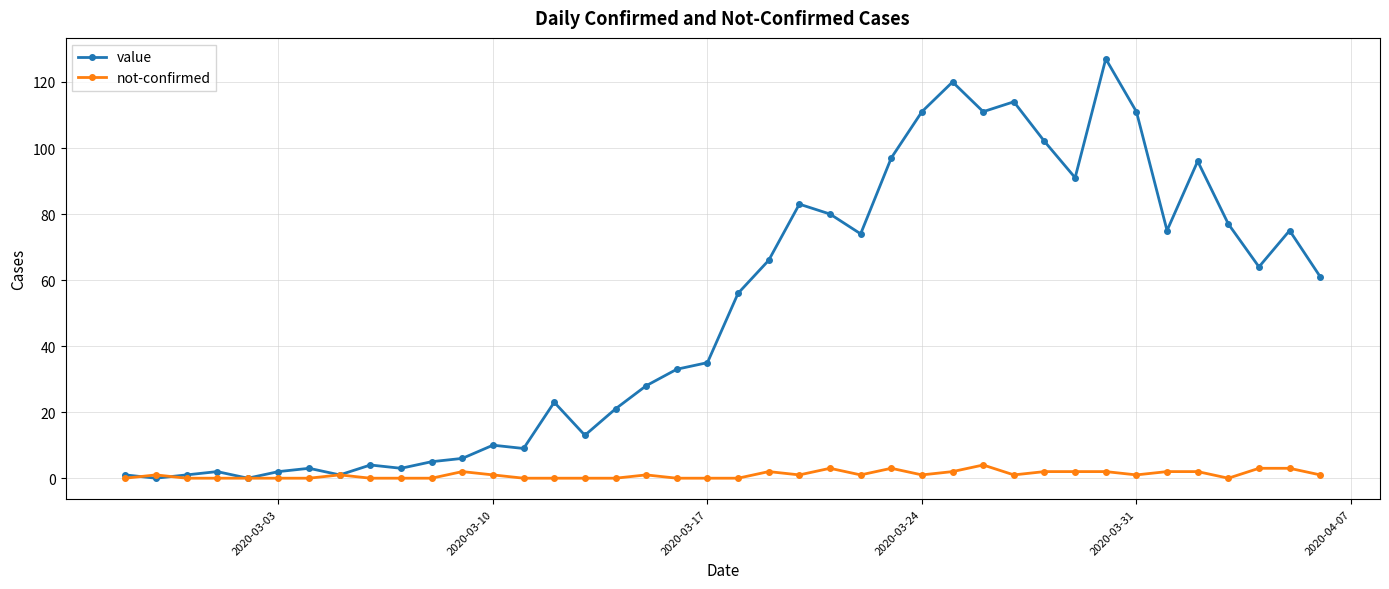

How many values in the value series are below 56?

20